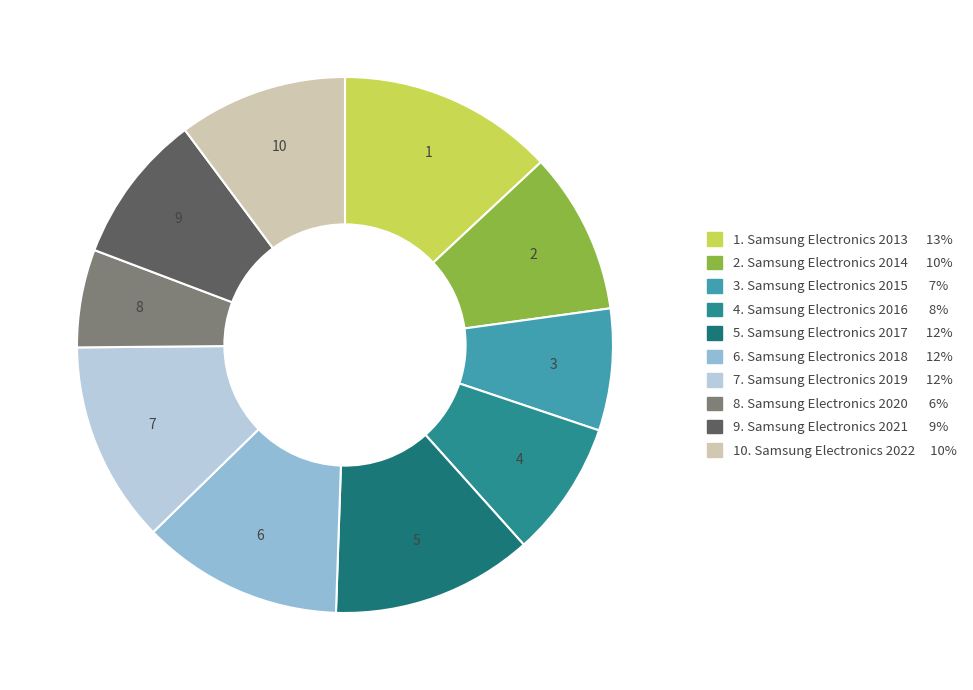

How many slices are in this pie chart?

10